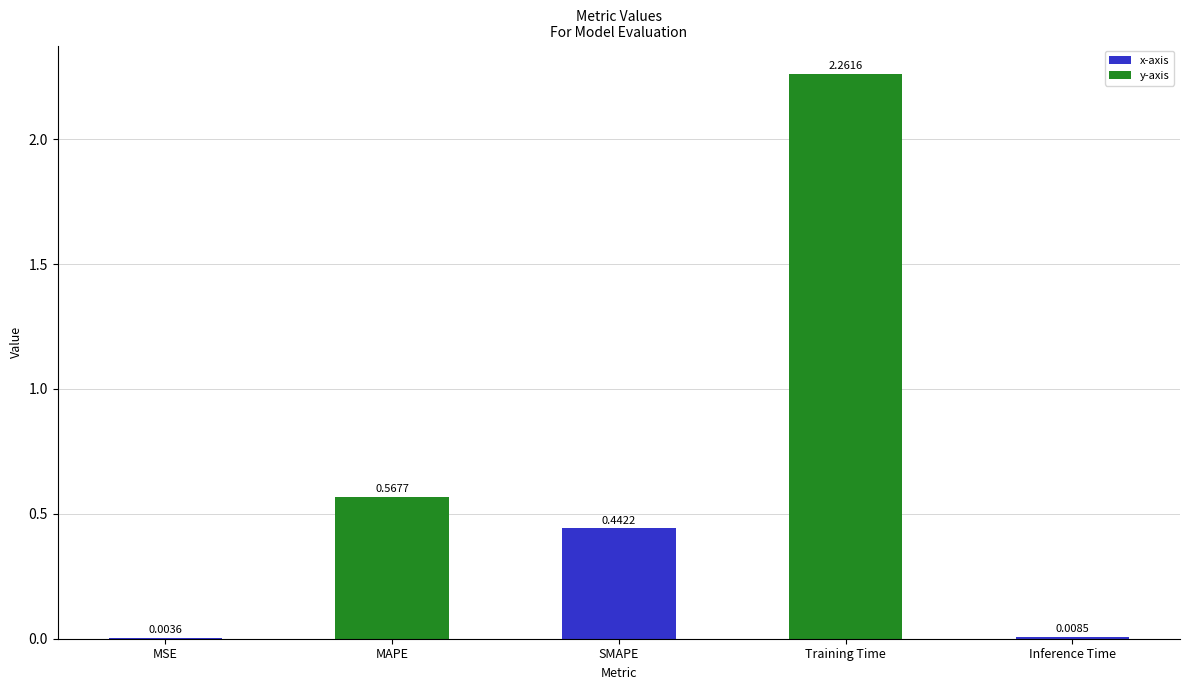

At which label is the value closest to 1?

MAPE